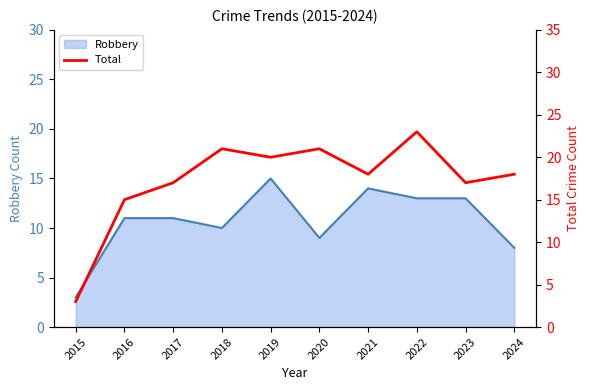

Which label corresponds to the largest value in the chart?

2022